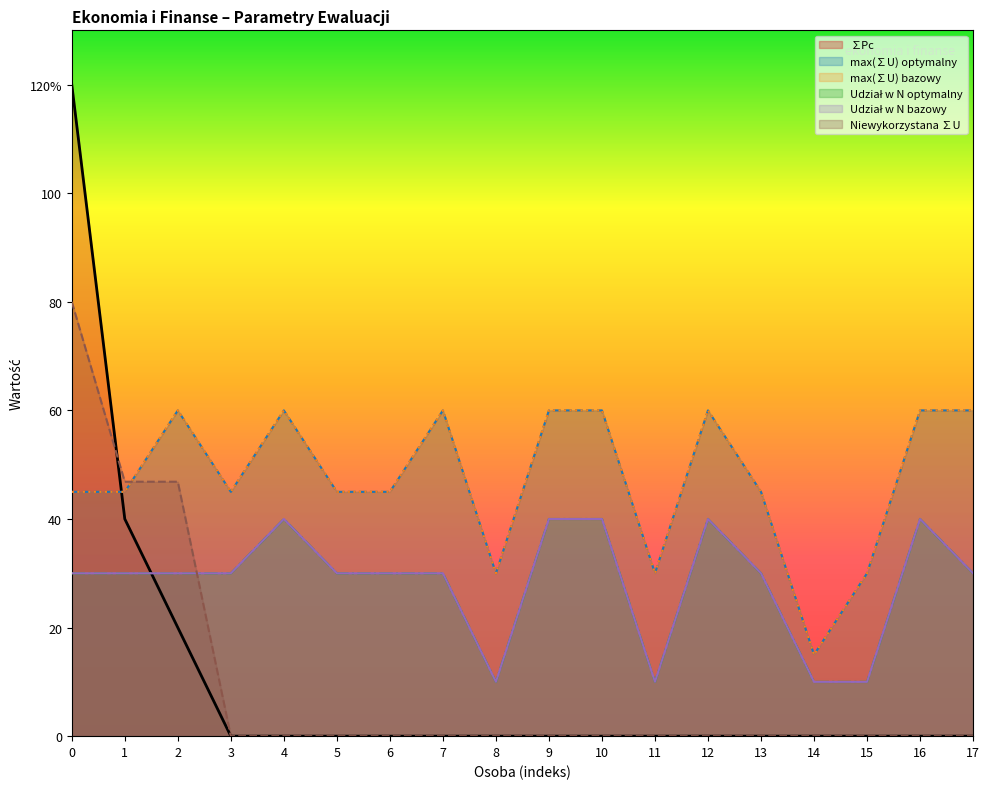

Is it true that Udział w N bazowy equals 13.6 at 12?

False